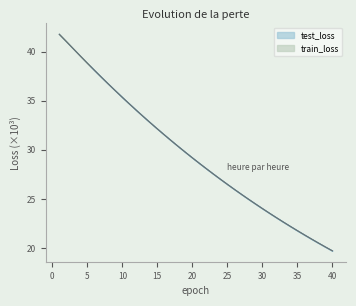

What are all the series names shown in the legend?

test_loss, train_loss